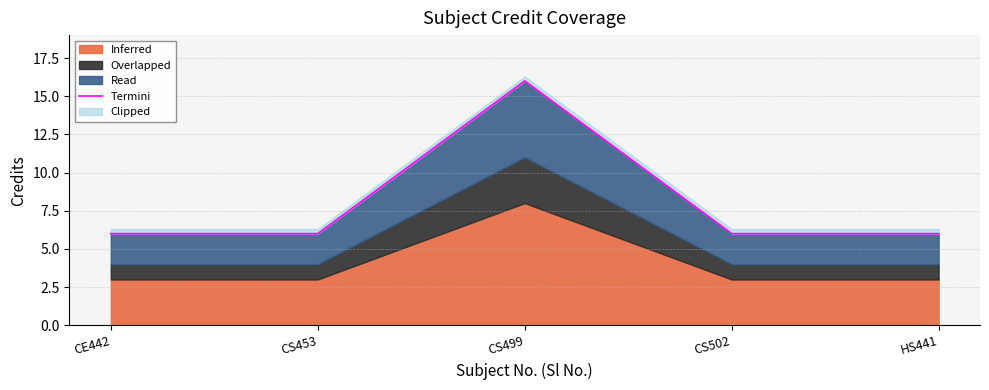

Where is the data nearest to the value 11?

CE442